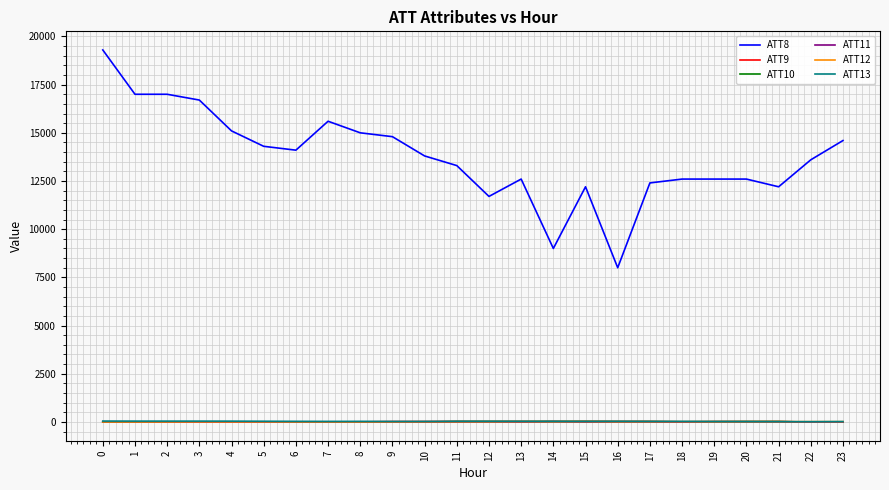

Where does the ATT9 series first go above 18?

9